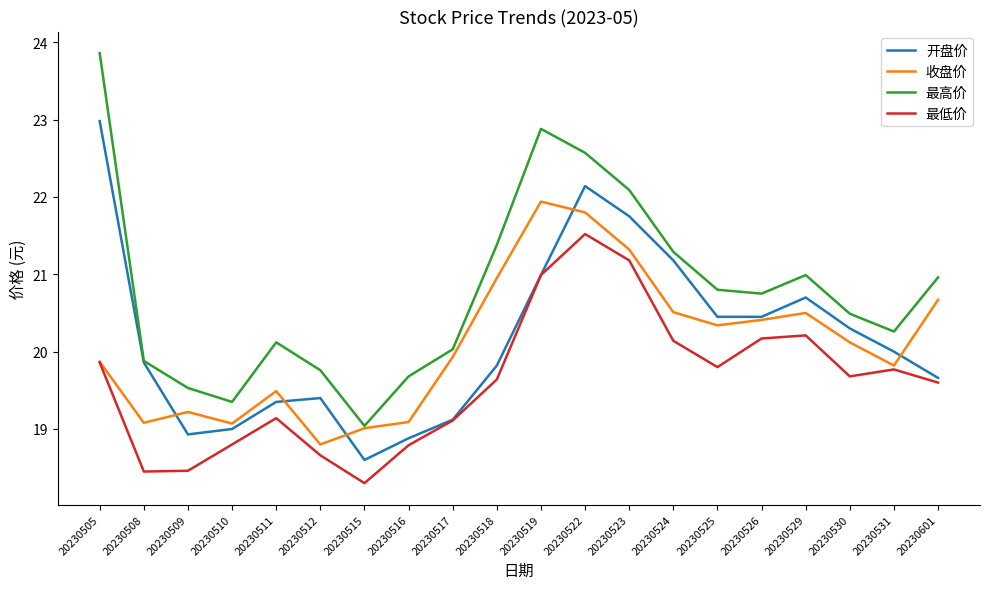

What is the difference between the maximum and minimum values in the 收盘价 series?

3.1